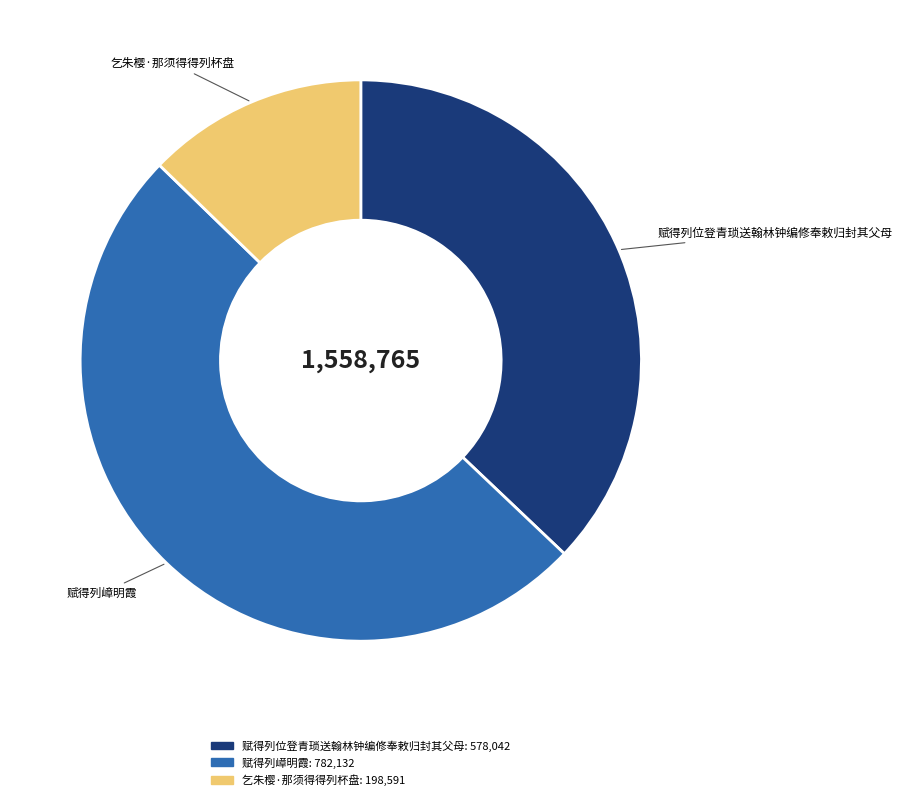

Count the number of slices in the pie.

3